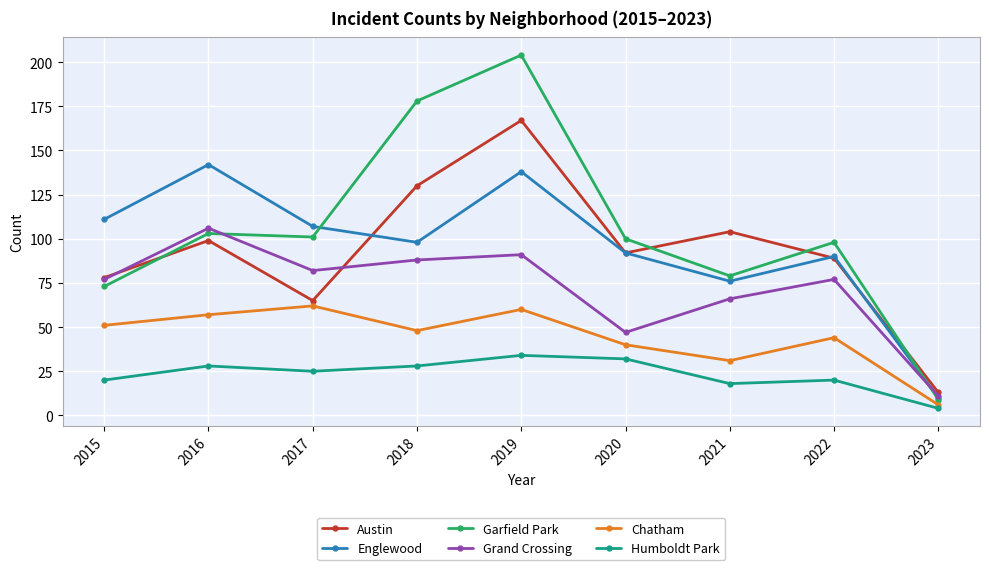

What is the difference between the Chatham values at 2018 and 2017?

14